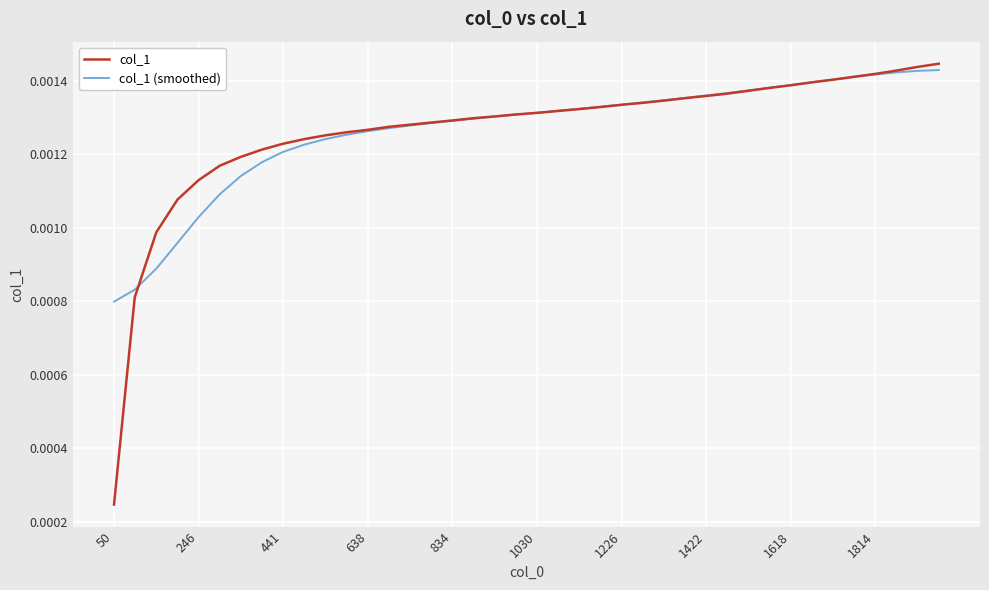

Which series has the largest range (max minus min)?

col_1